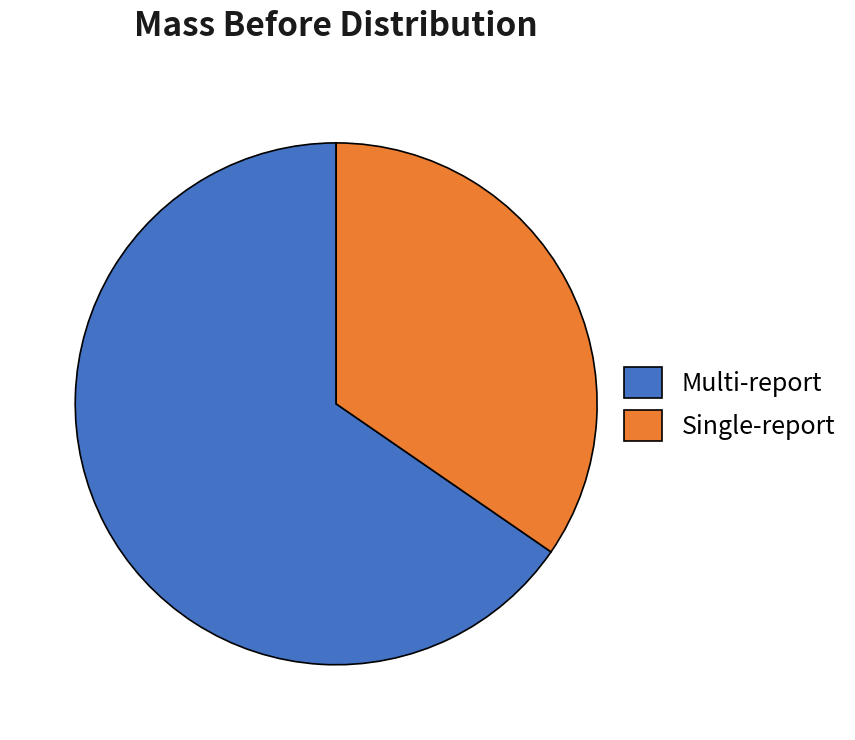

Rank the categories by value from highest to lowest.

Multi-report, Single-report